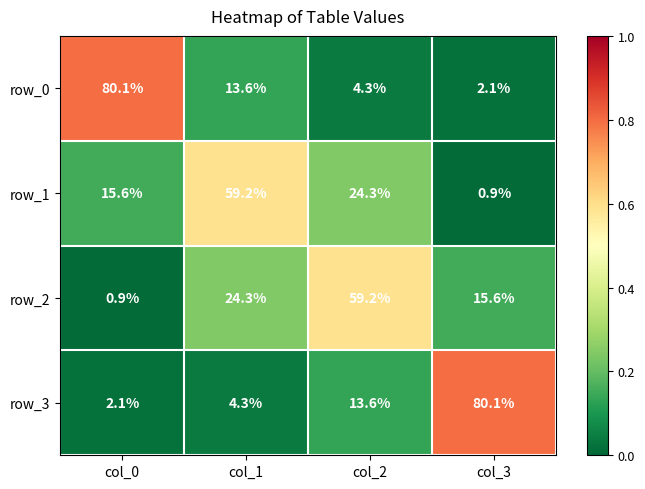

Rank the categories by row_0 value from lowest to highest.

col_3, col_2, col_1, col_0